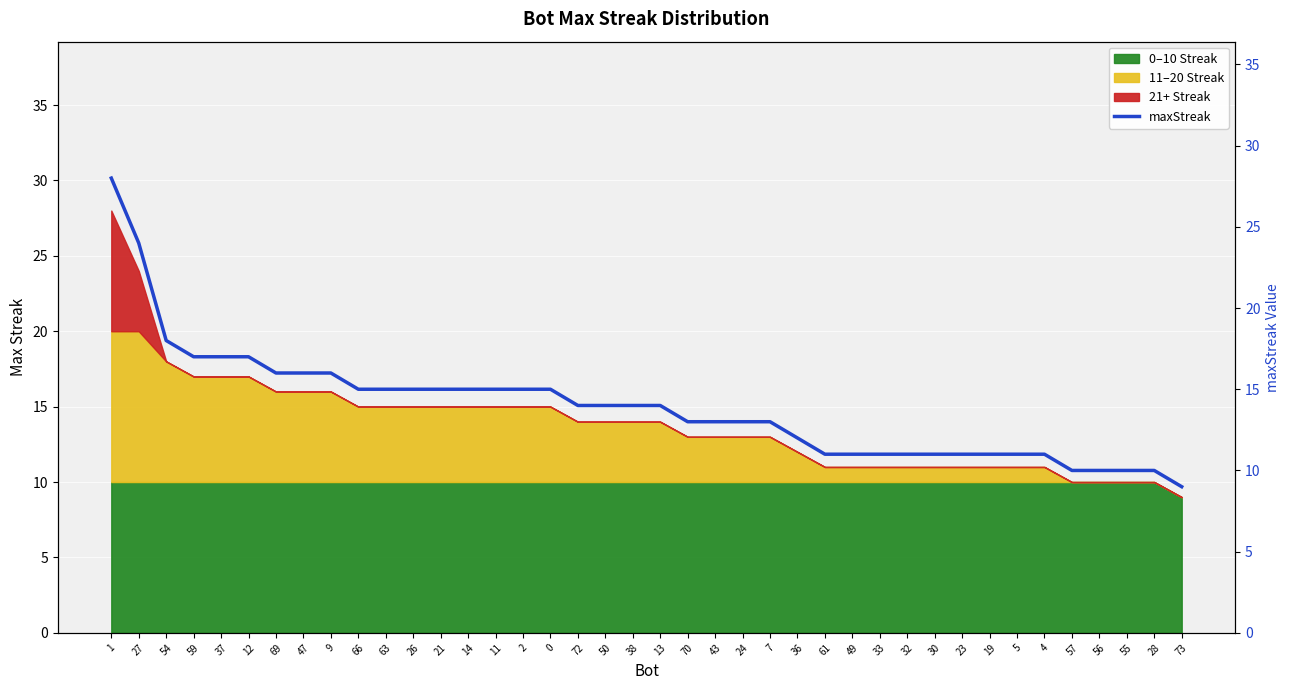

How many data points are less than 14?

19